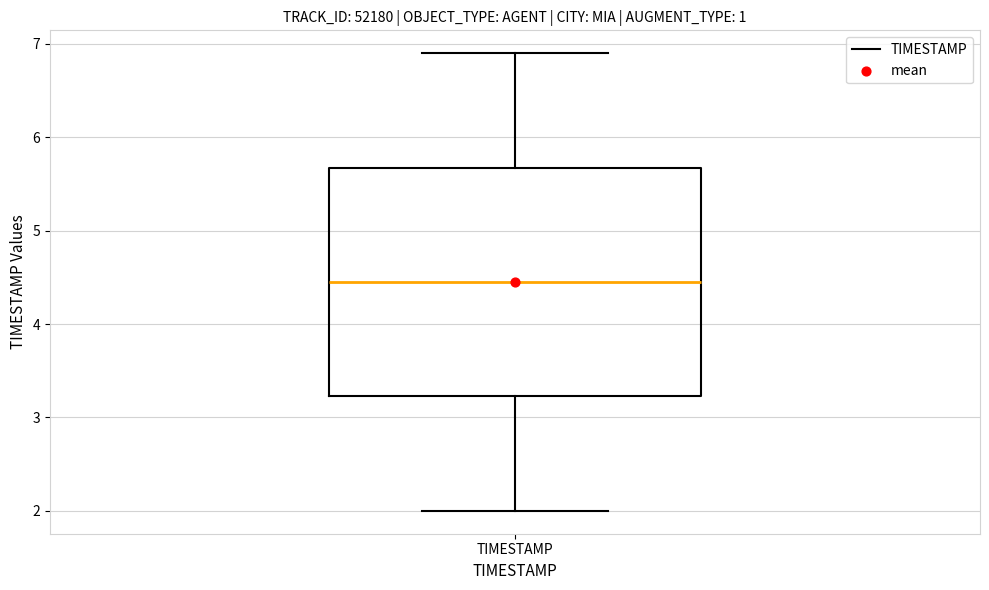

Where does the median line of the box for TIMESTAMP sit on the y-axis? The values are not printed on the chart, so give them approximately, as read against the axis.

4.5